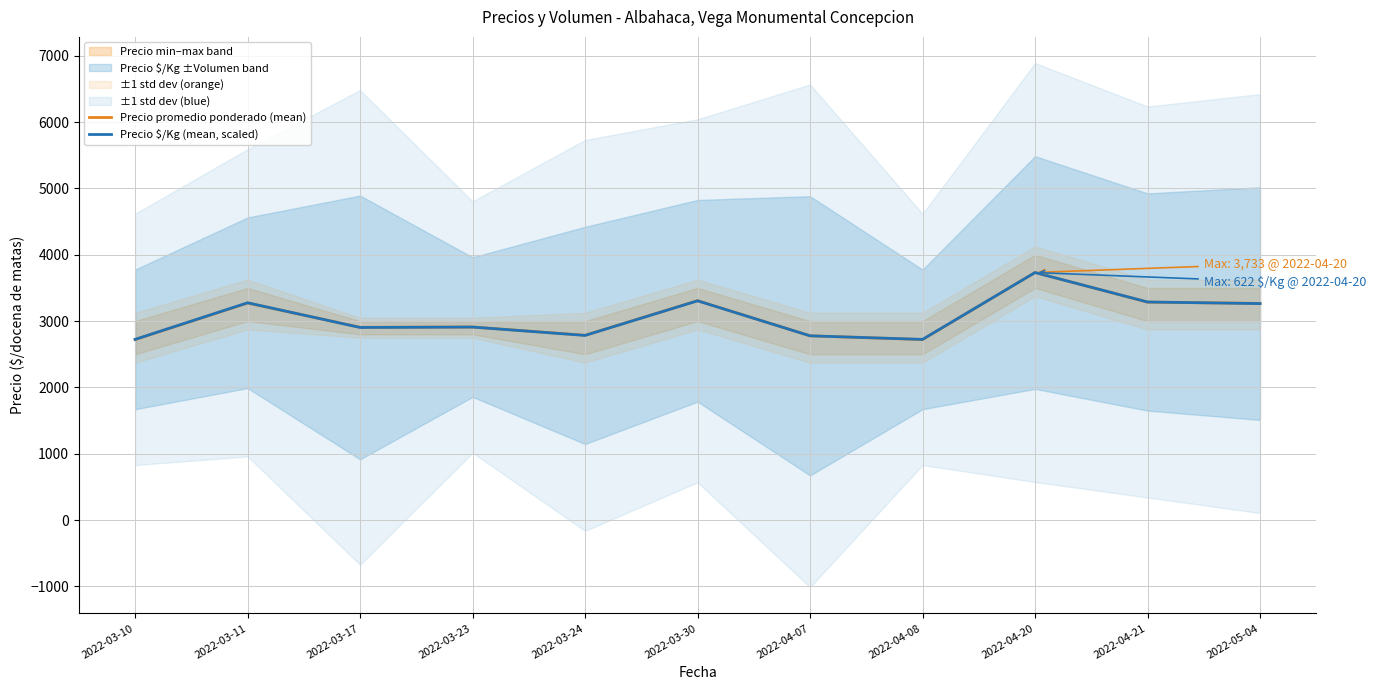

How many lines are shown in the chart?

2